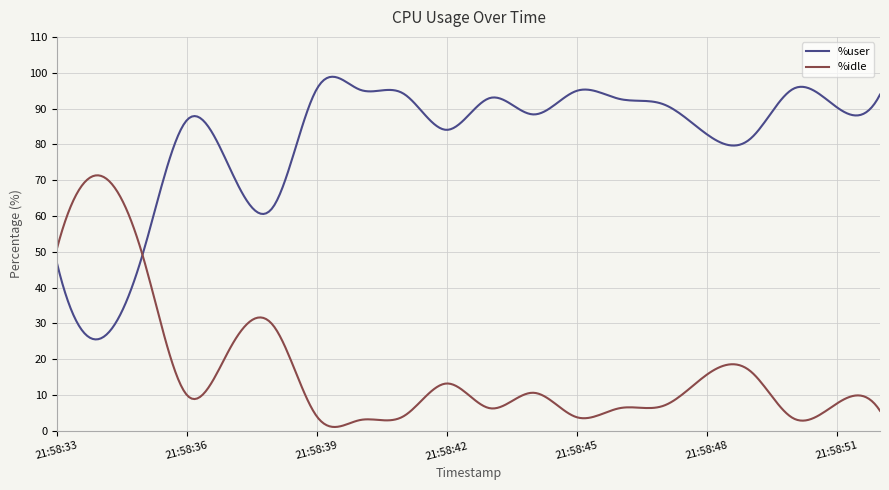

What is the maximum value shown in the chart?

98.9